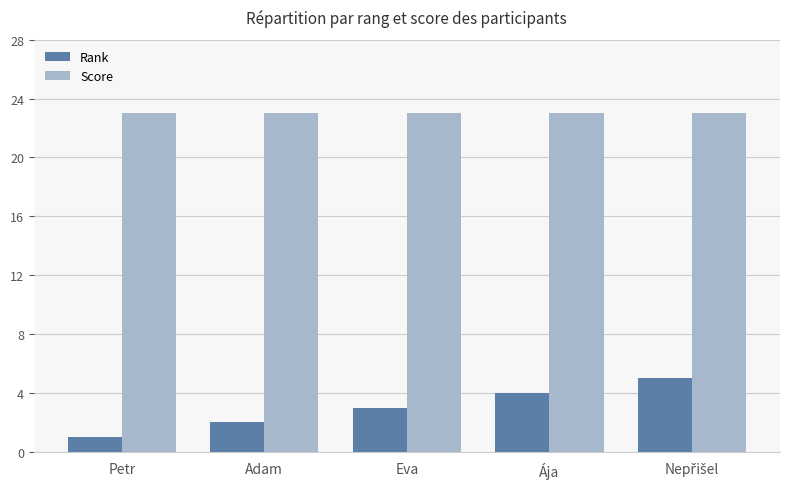

How many distinct data groups are displayed?

2